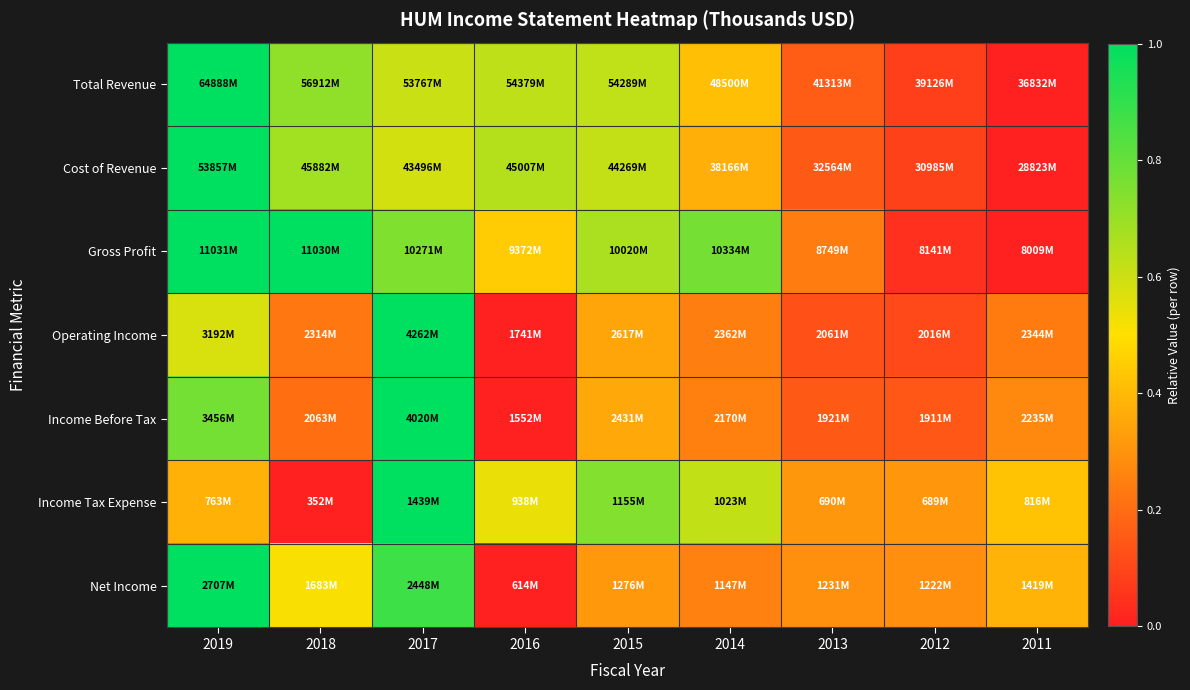

Rank the series at 2015 from lowest to highest value.

Net Income, Operating Income, Income Before Tax, Cost of Revenue, Total Revenue, Gross Profit, Income Tax Expense